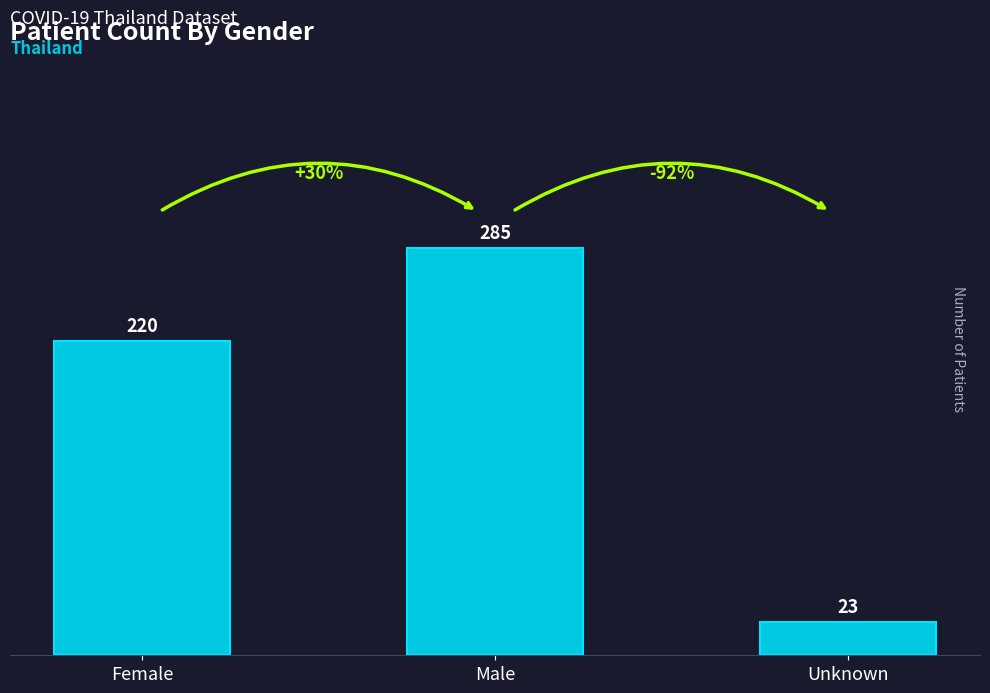

What position from the right is Female?

3